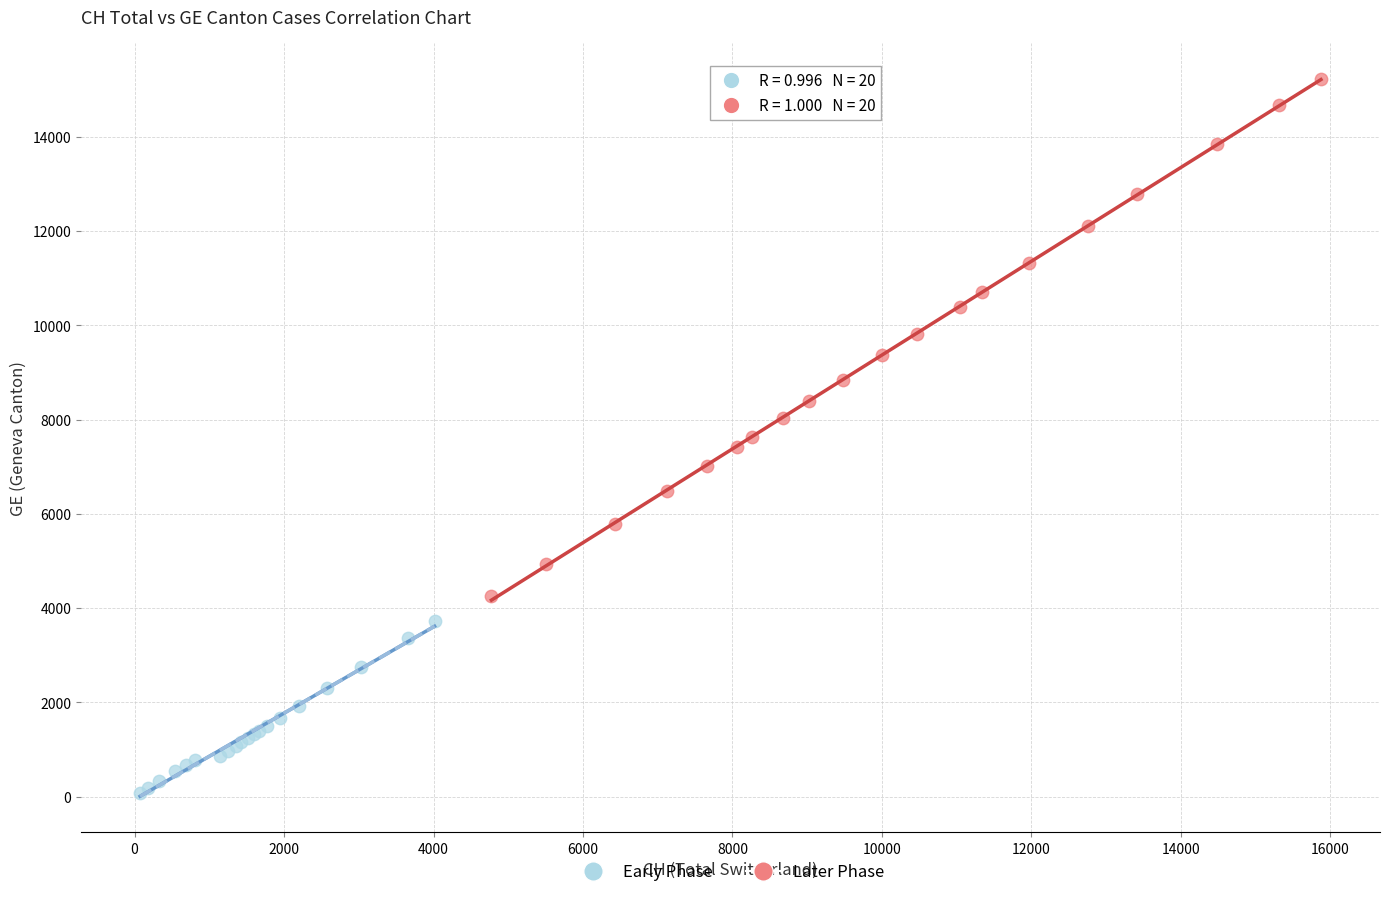

What are all the series names shown in the legend?

Early Phase, Later Phase